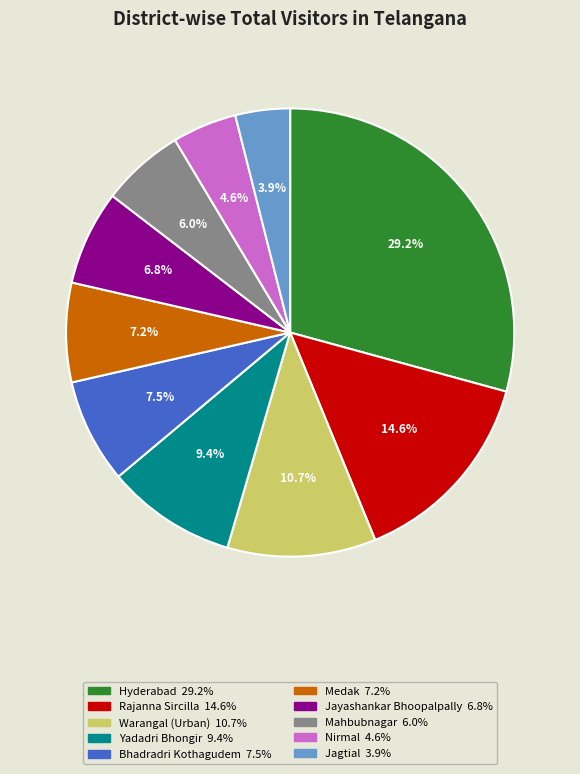

Count the number of slices in the pie.

10